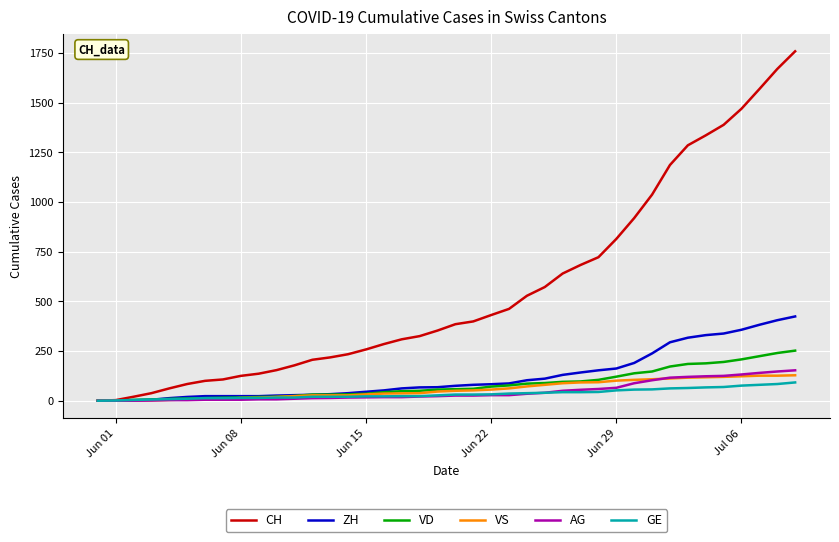

Which series has the largest total across all categories?

CH